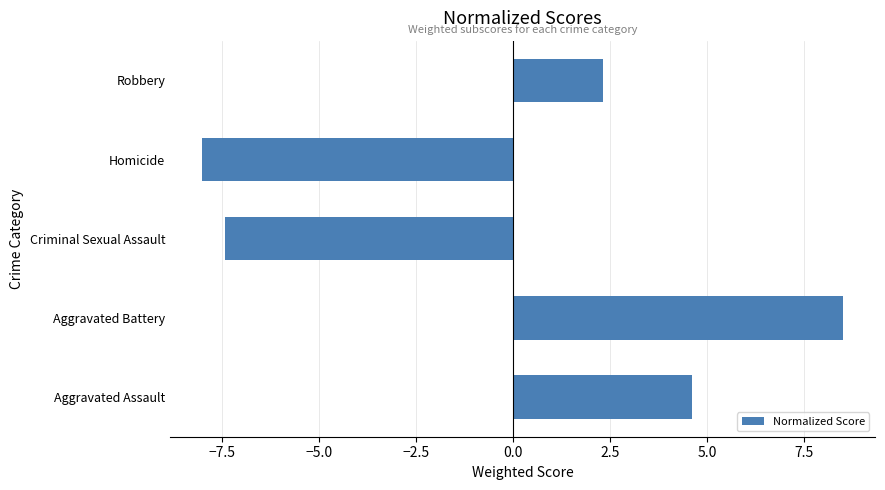

How many bars are there in total?

5